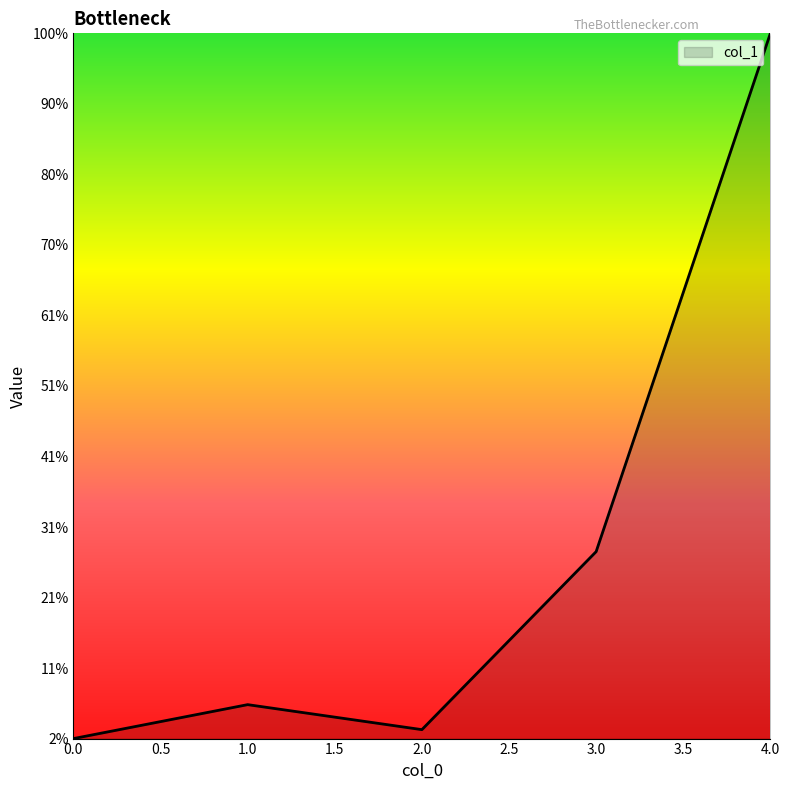

At which category does the data reach its first local valley?

2